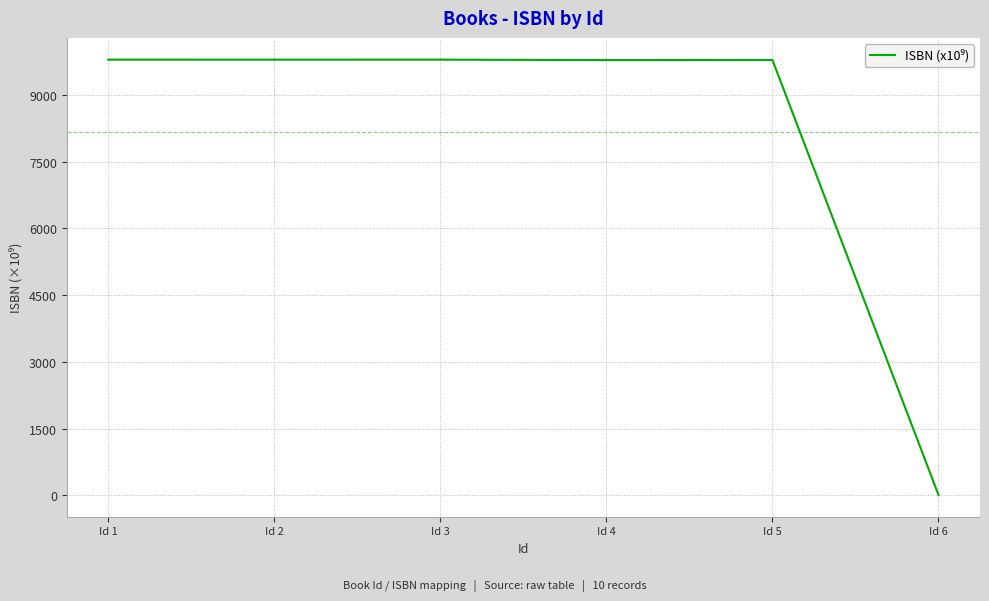

The chart shows a value of 14381.3 at Id 1. True or false?

False